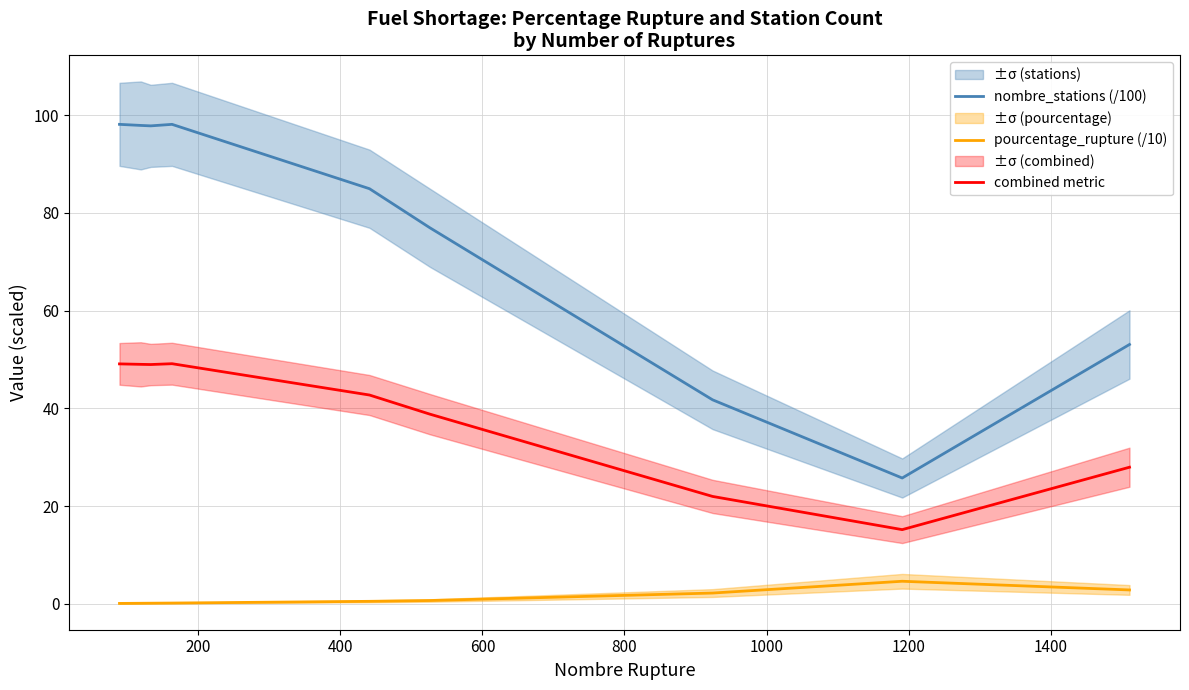

True or false: pourcentage_rupture (/10) and nombre_stations (/100) intersect in this chart.

False